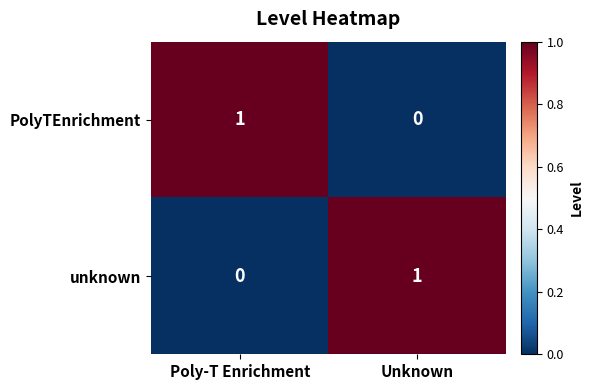

Rank the categories by unknown value from highest to lowest.

Unknown, Poly-T Enrichment